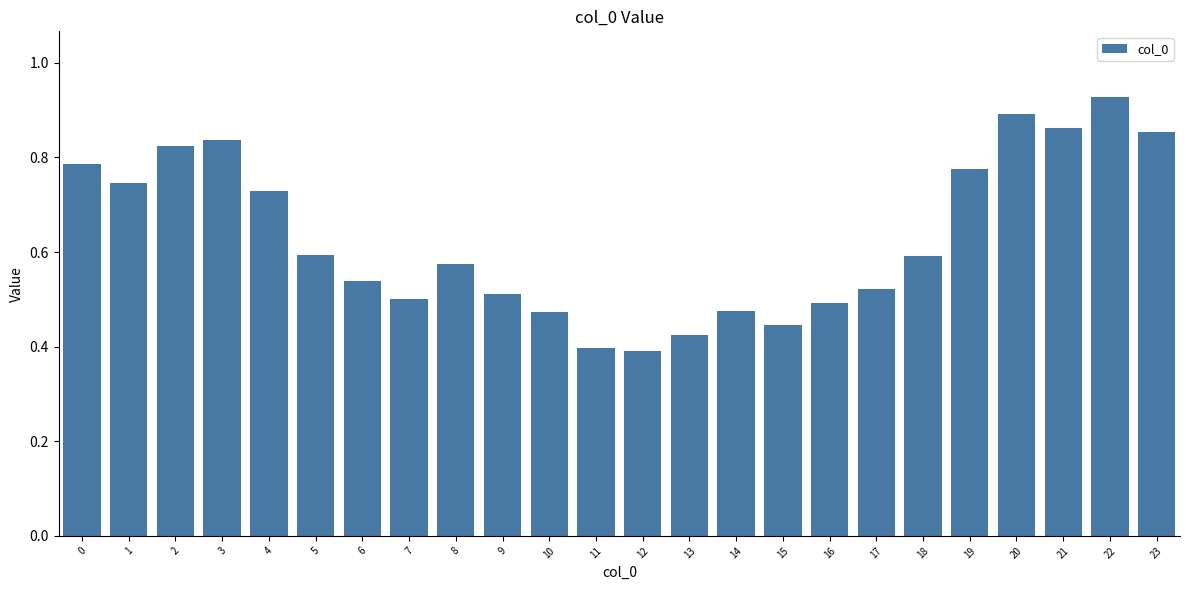

At which category does the chart reach its peak across all series?

22